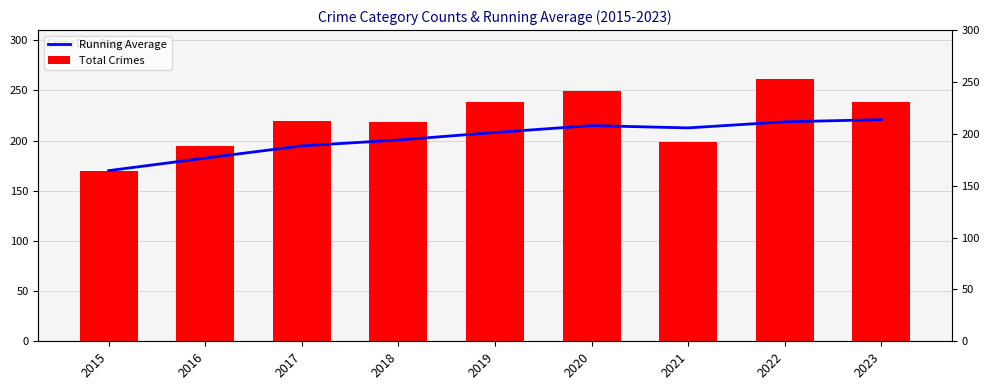

How many distinct data groups are displayed?

2